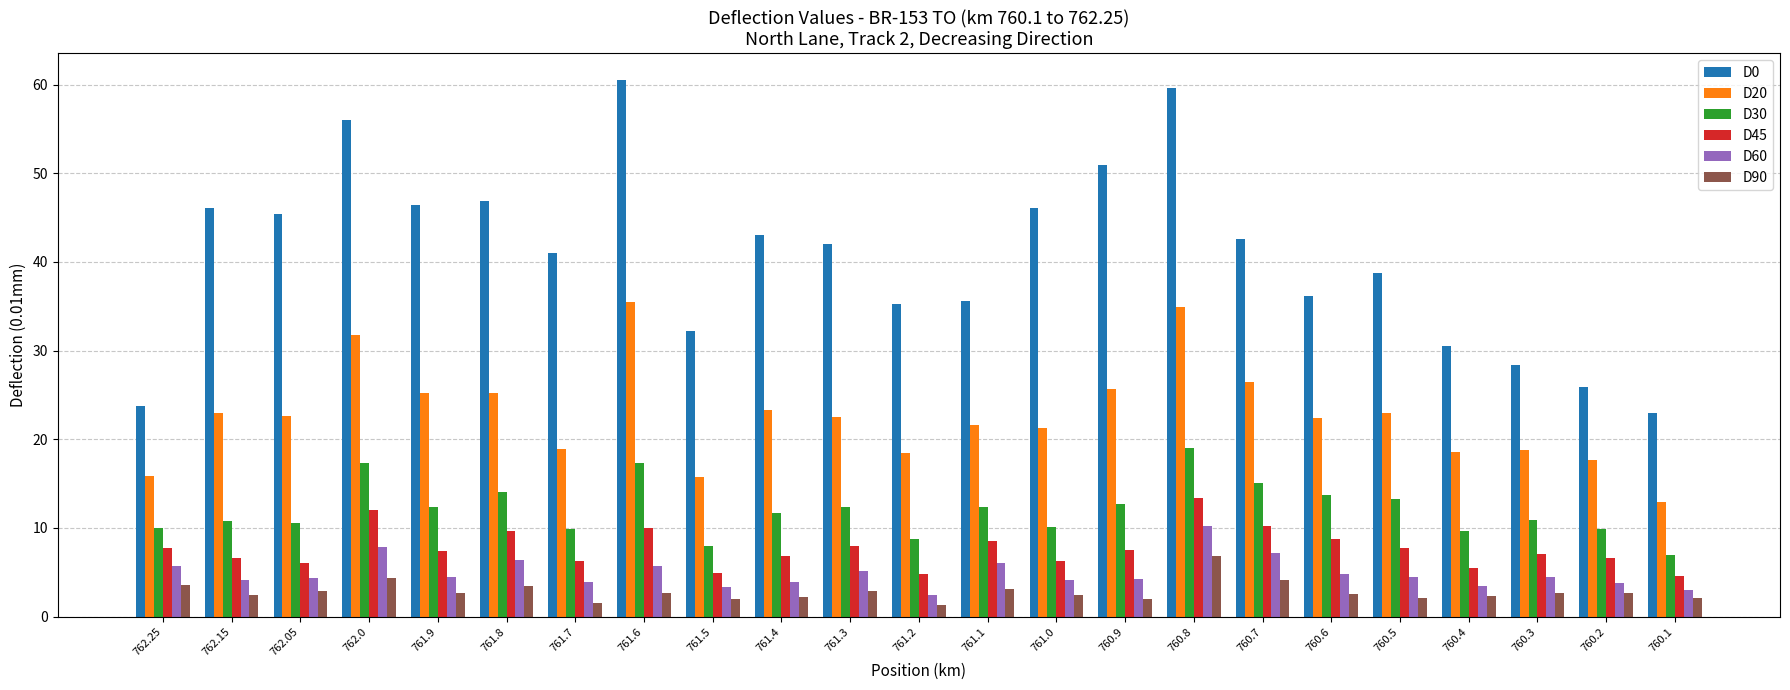

What is the value of the D0 bar at the 9th from the left?

32.2